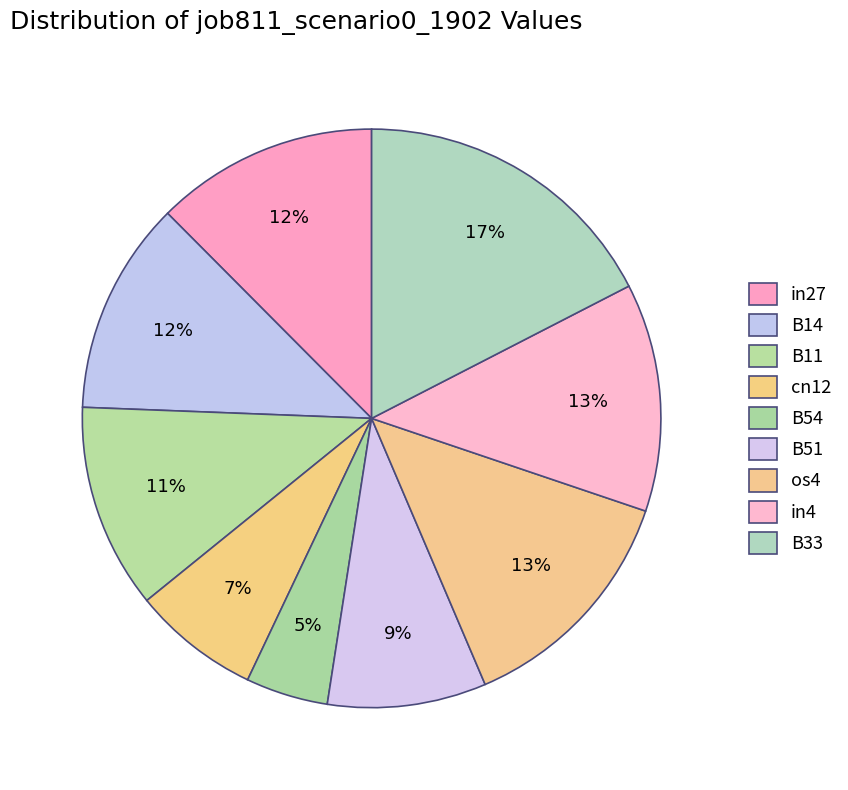

How many slices are in this pie chart?

9